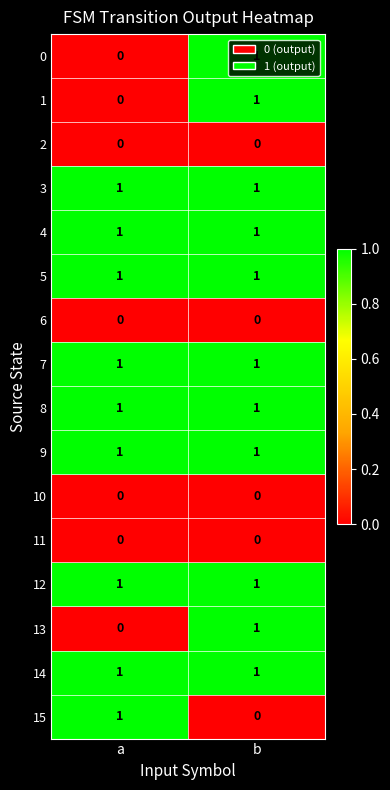

What is the total value across all series at b?

11